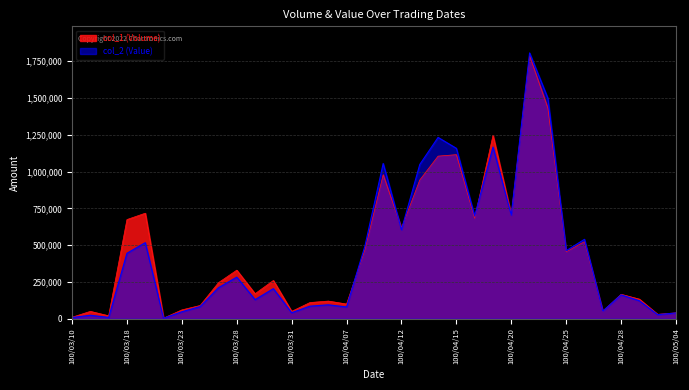

What position from the right is 100/04/01?

21